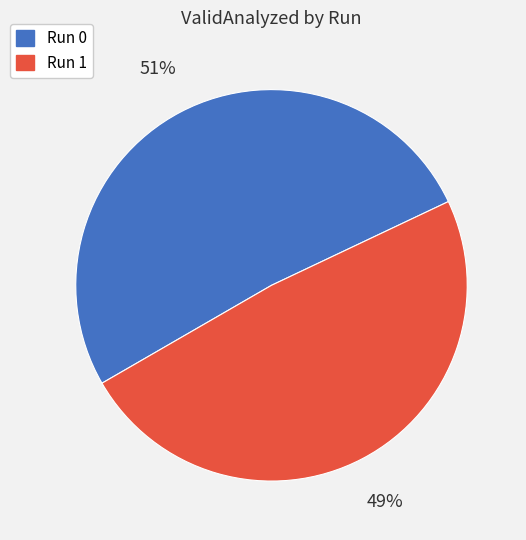

Rank the categories by value from highest to lowest.

Run 0, Run 1